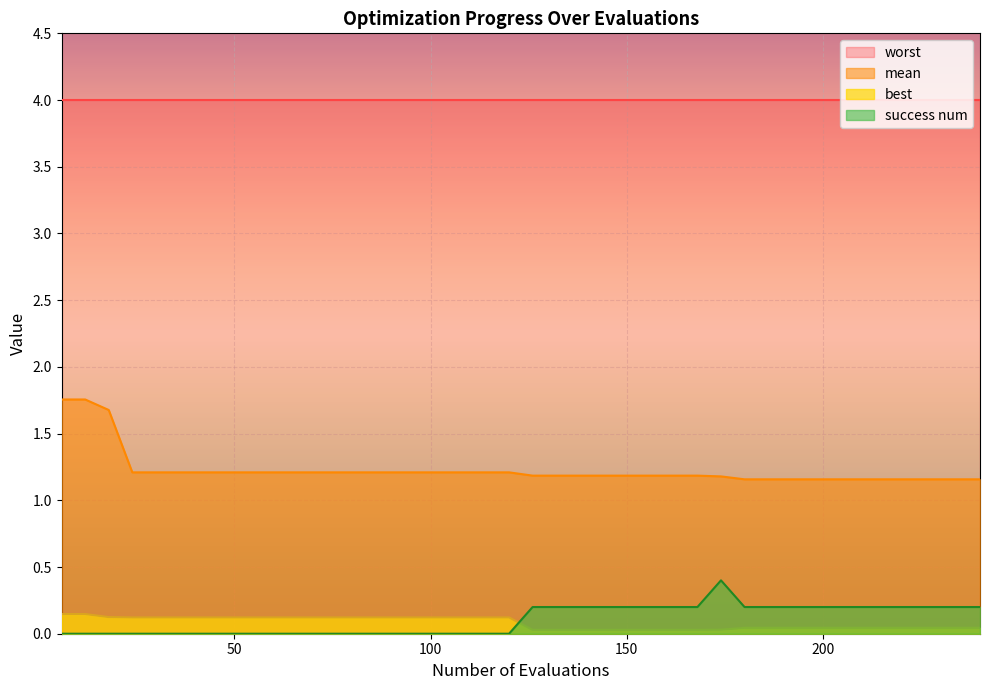

What is the greatest value displayed?

4.0